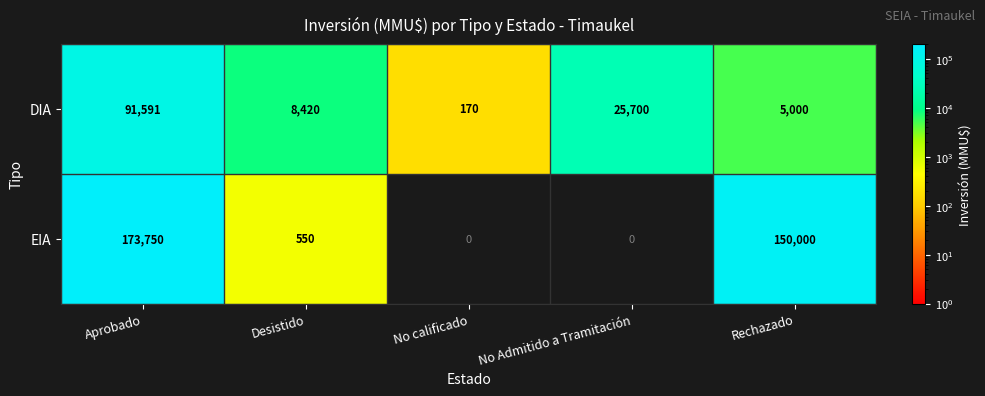

How many data points in DIA are less than 8420?

2